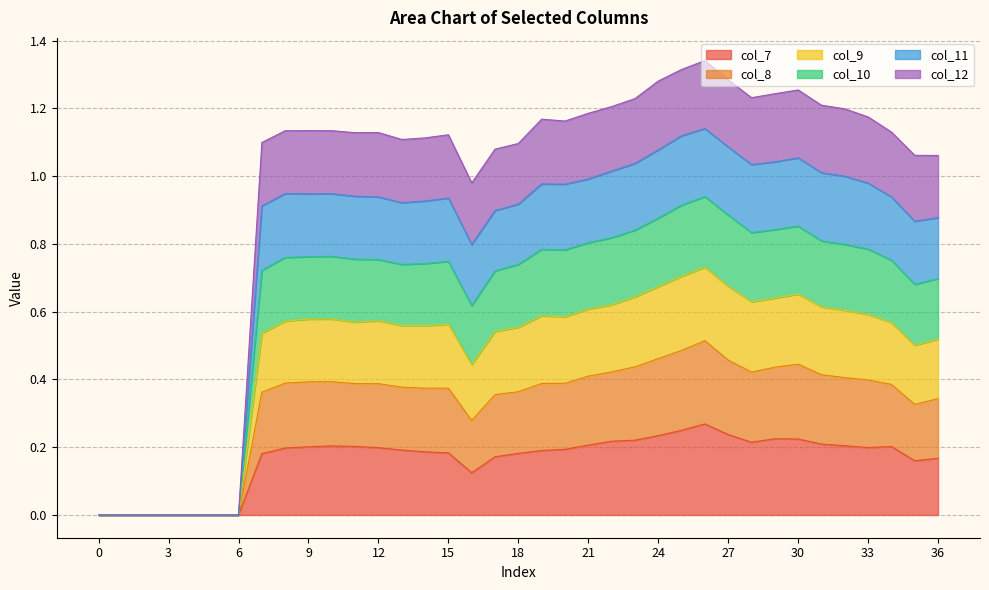

What are all the series names shown in the legend?

col_7, col_8, col_9, col_10, col_11, col_12